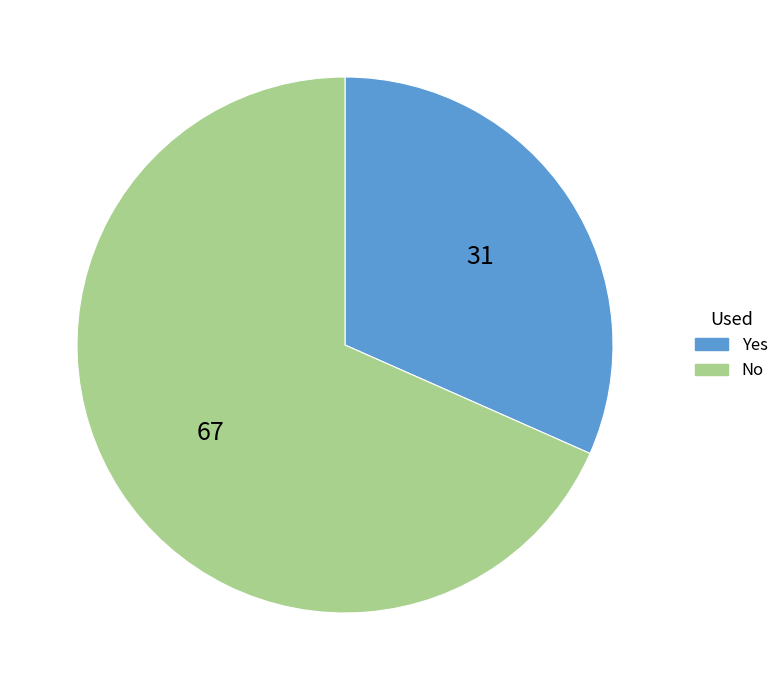

Count the number of slices in the pie.

2